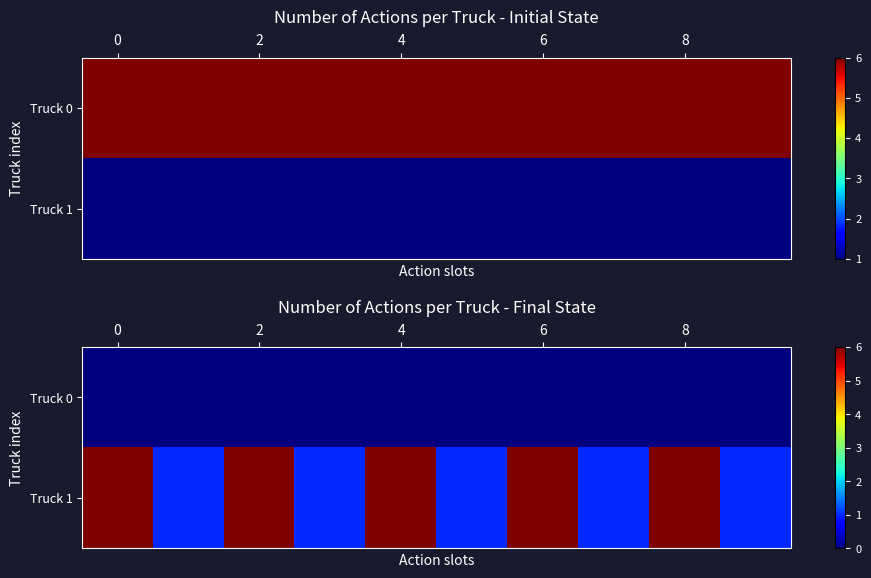

Which series has the largest range (max minus min)?

Truck 1